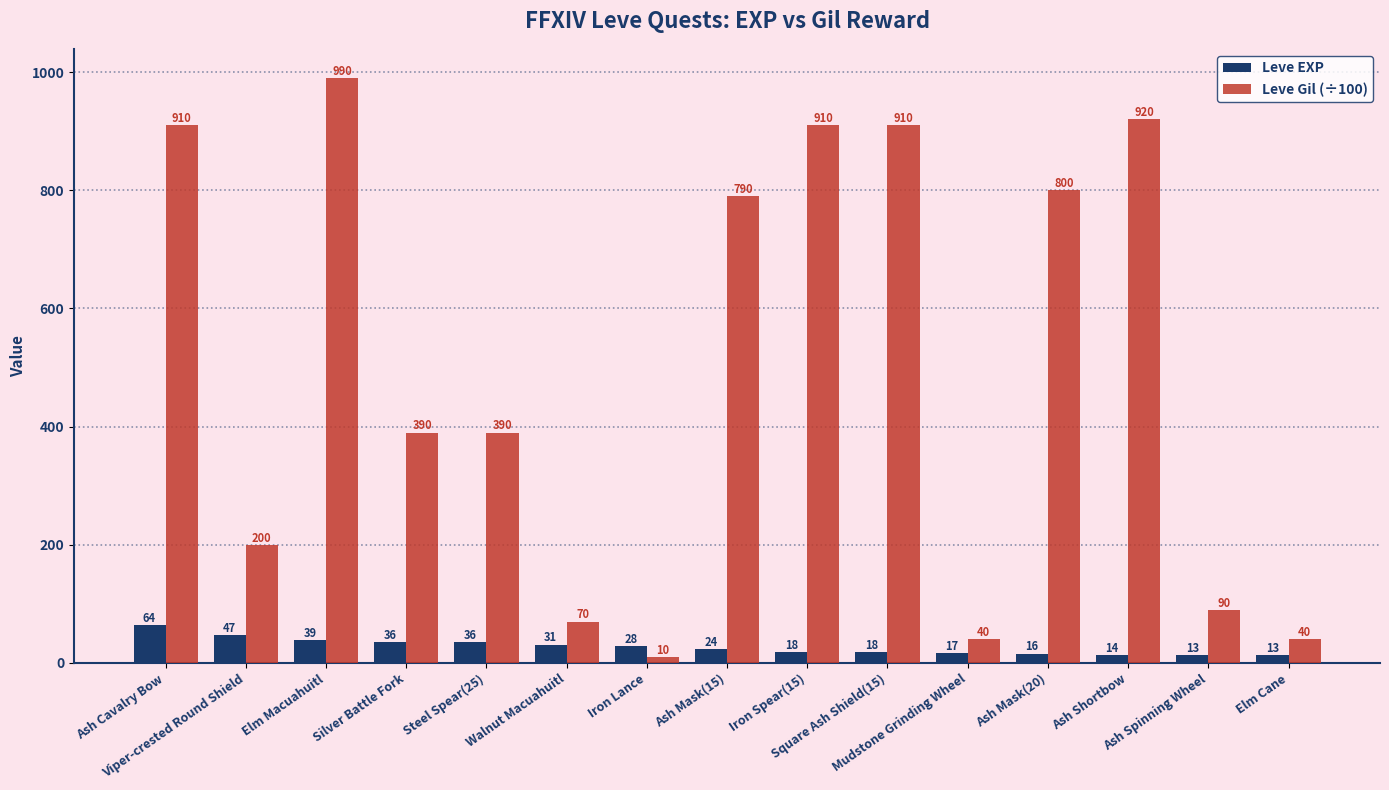

Rank the series at Ash Mask(20) from lowest to highest value.

Leve EXP, Leve Gil (÷100)